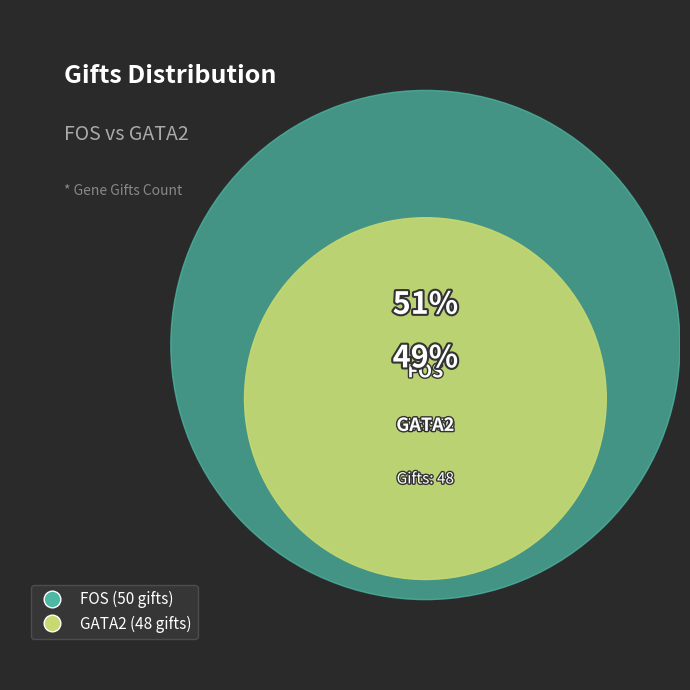

Which slice is the smallest?

GATA2